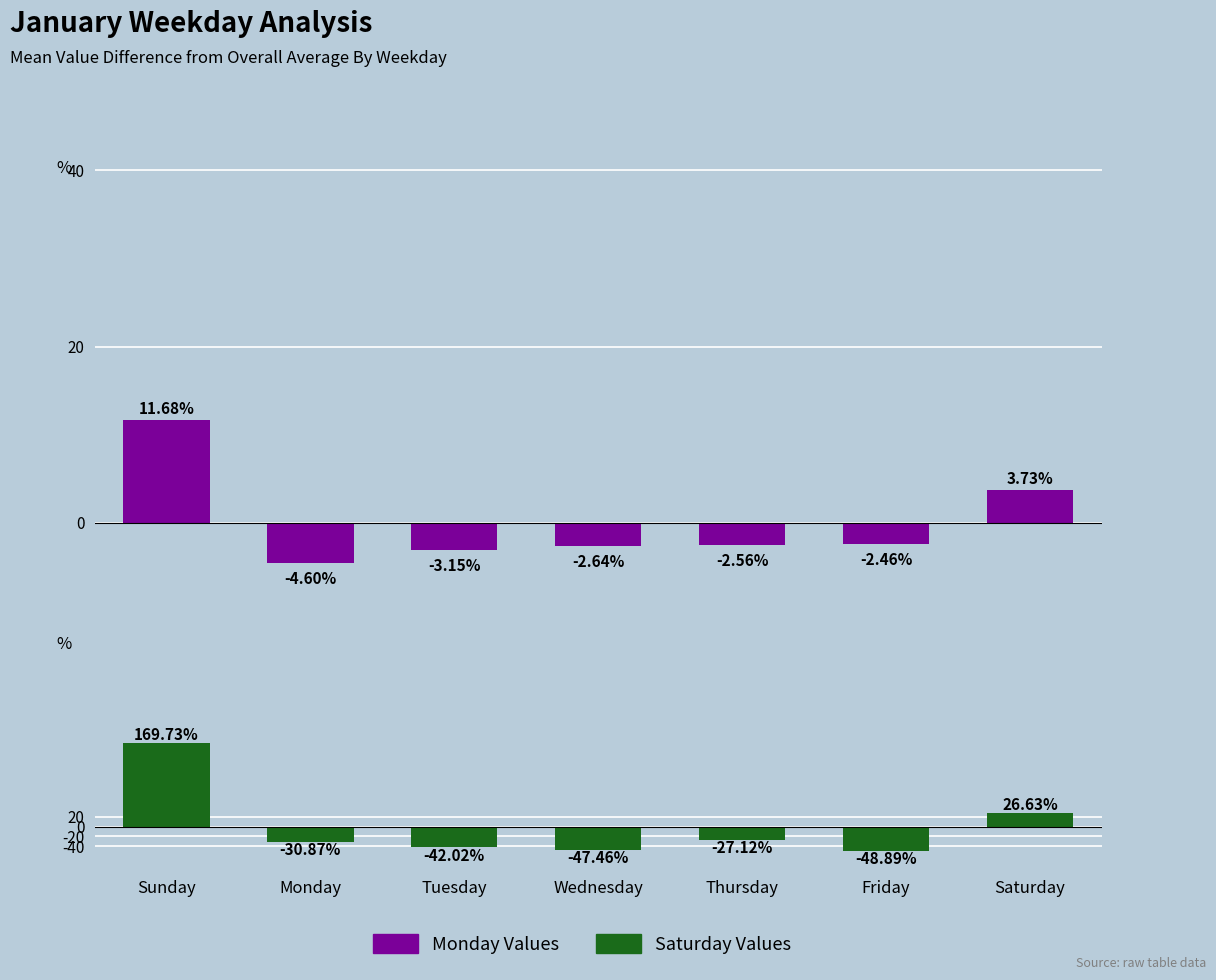

Which series changed the most between Monday and Saturday?

Saturday Values